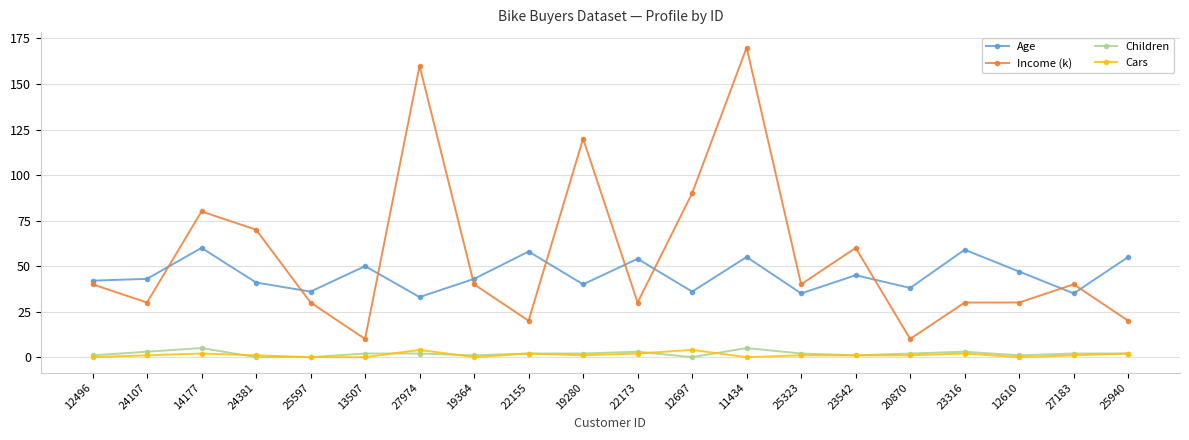

The value of Age at 20870 is 58. True or false?

False